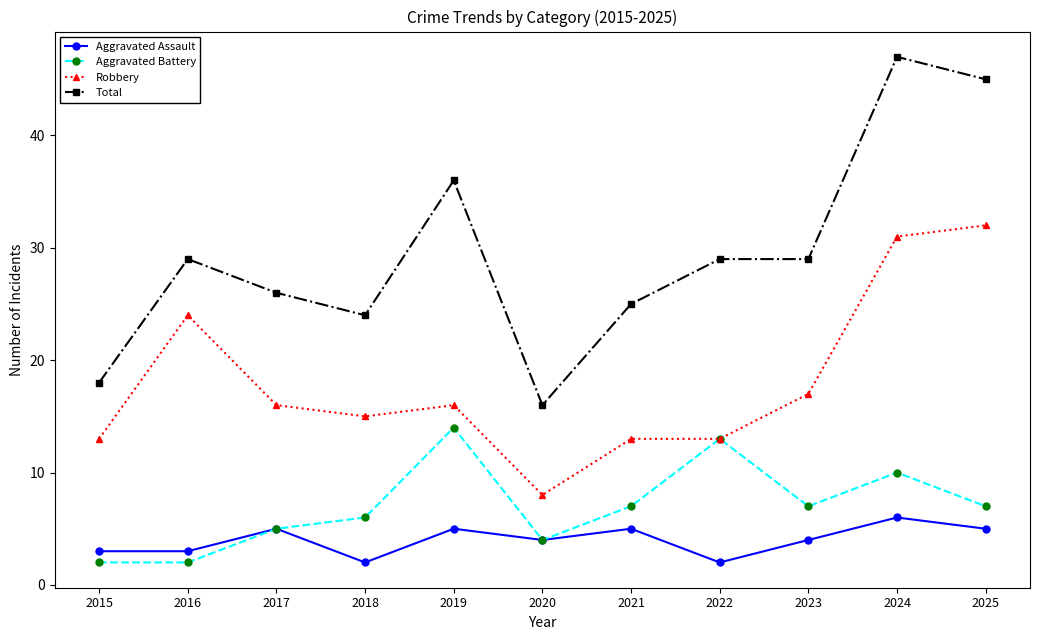

What is the smallest value displayed?

2